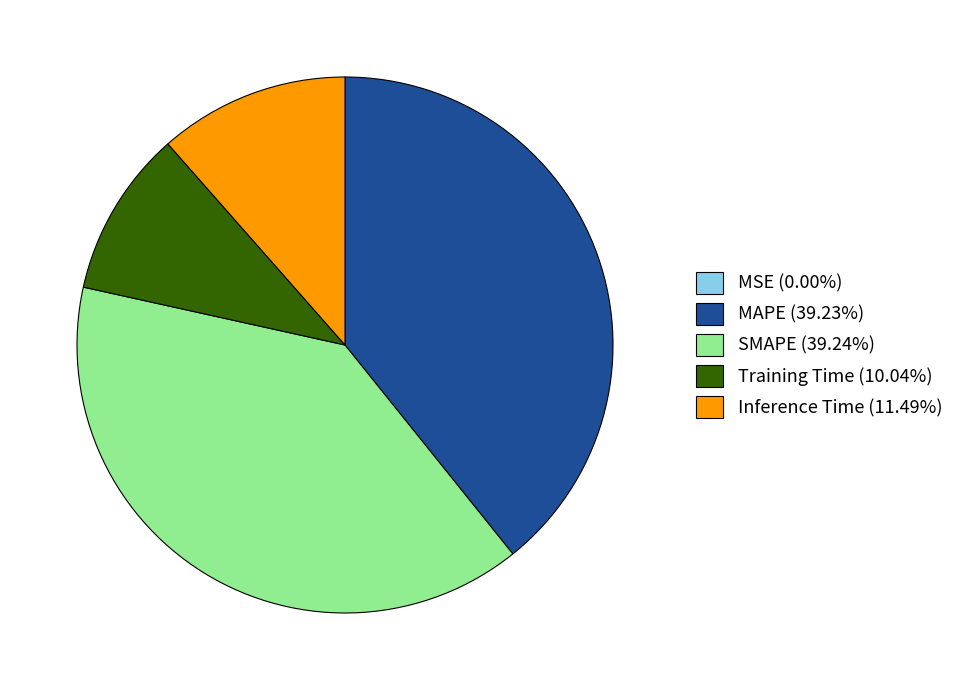

Does SMAPE (39.24%) represent more than half of the total?

No